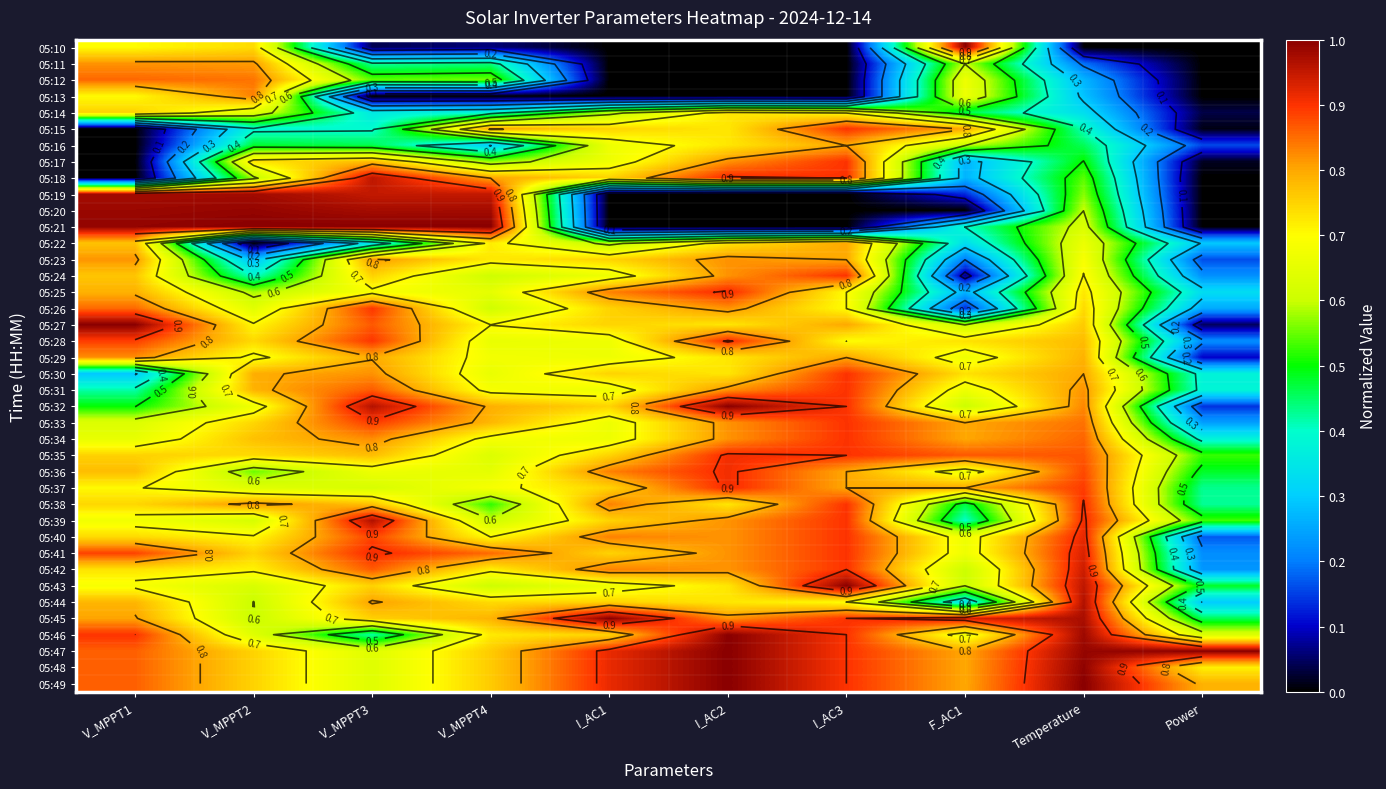

How many distinct data groups are displayed?

40